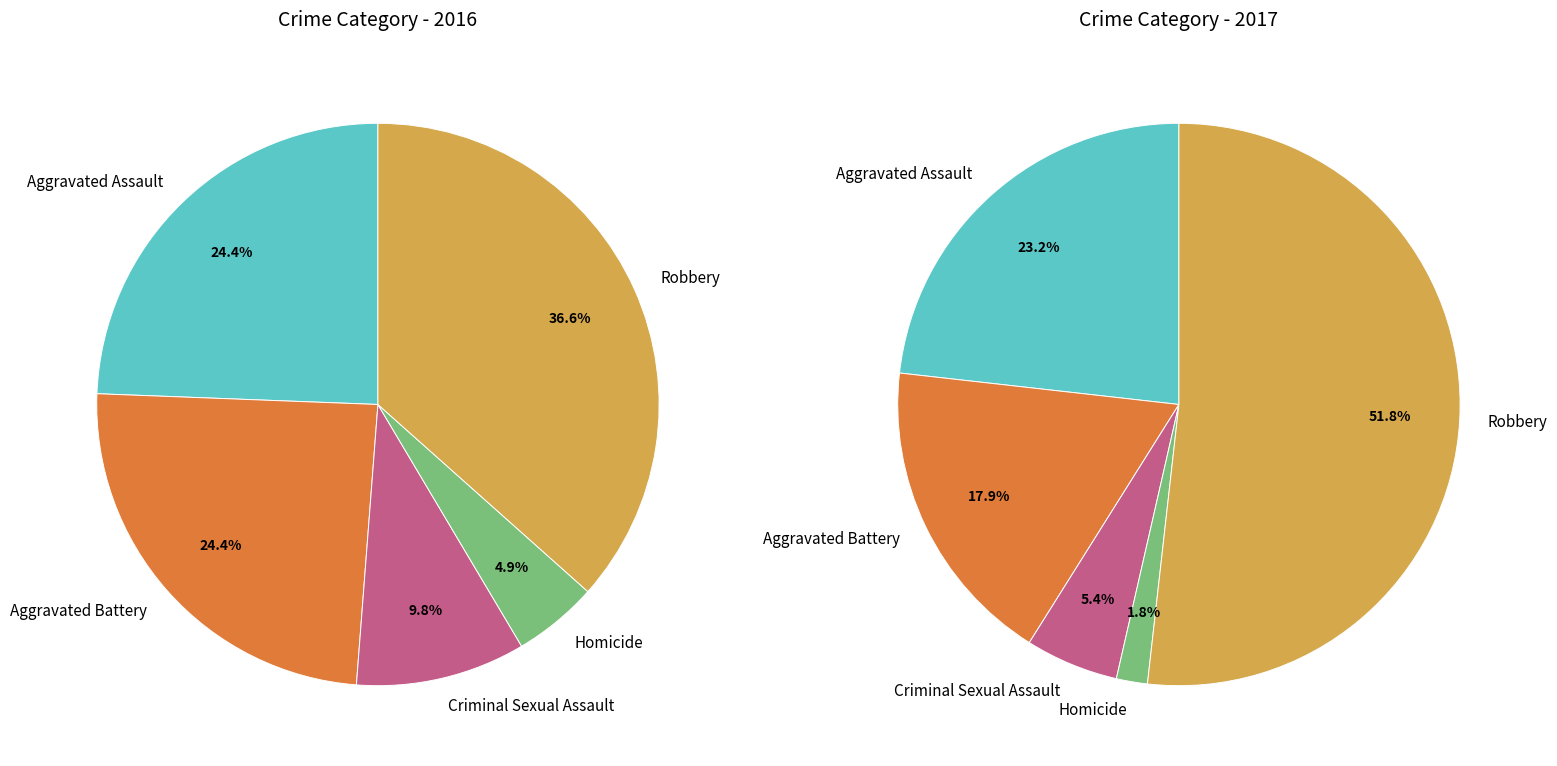

Which has a higher value, Aggravated Assault or Homicide?

Aggravated Assault